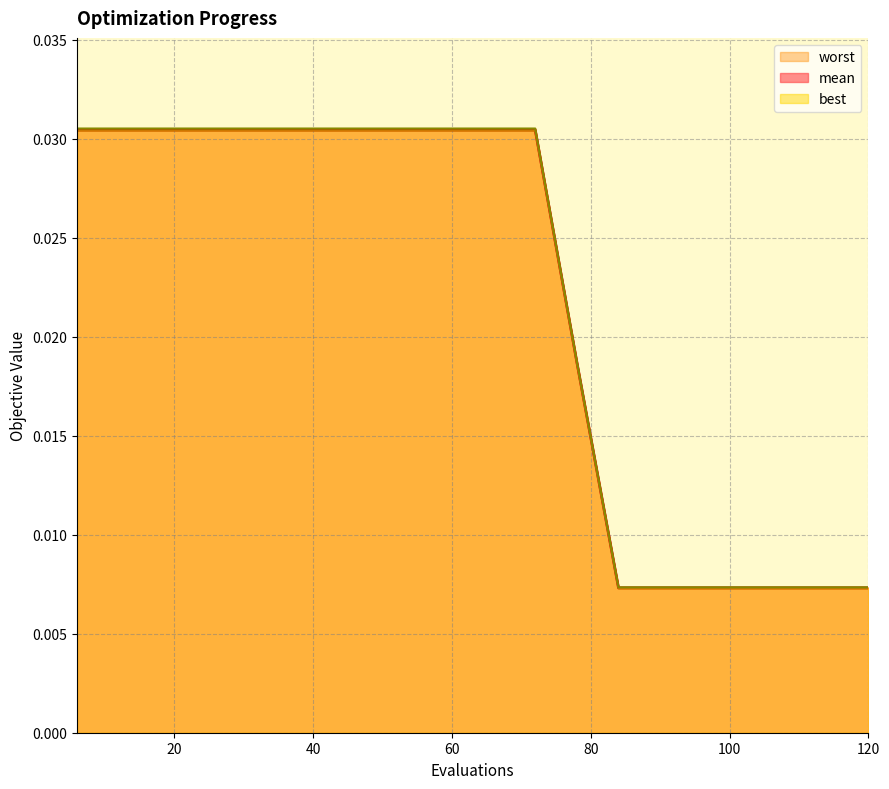

At which category is the sum across all series the highest?

6